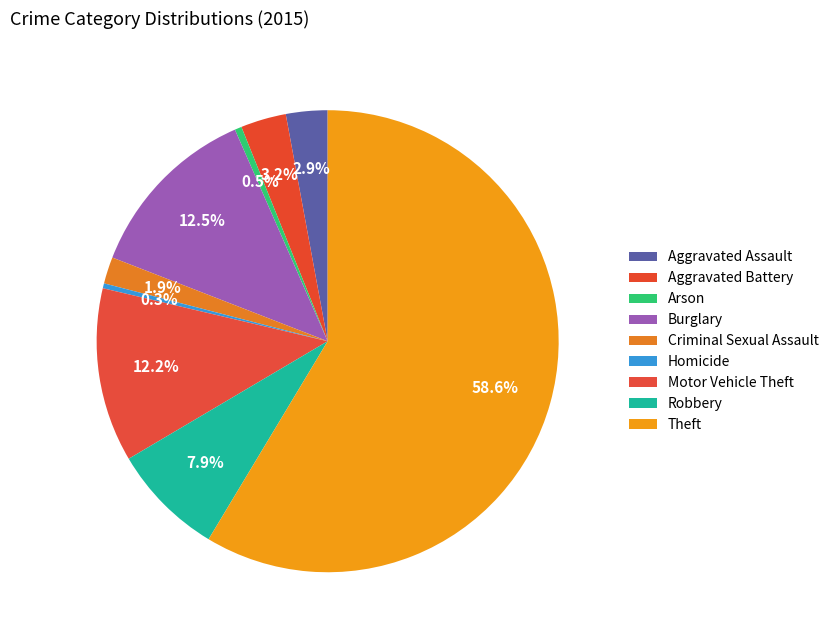

True or false: Theft accounts for 59% of the total.

True